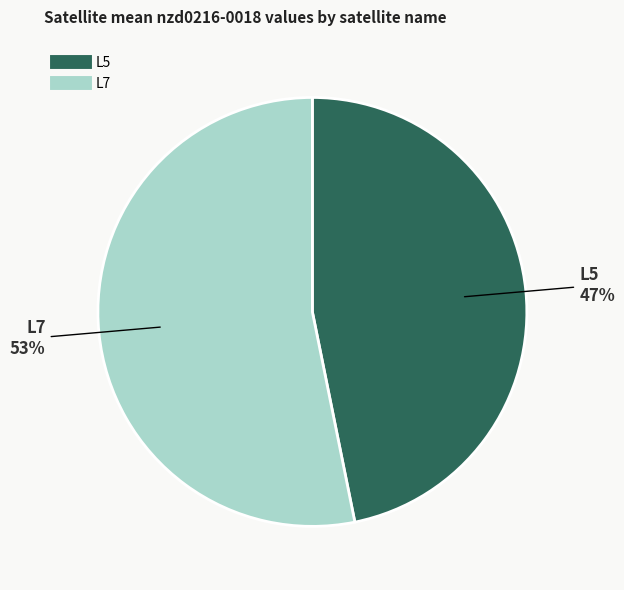

Which has a higher value, L5 or L7?

L7